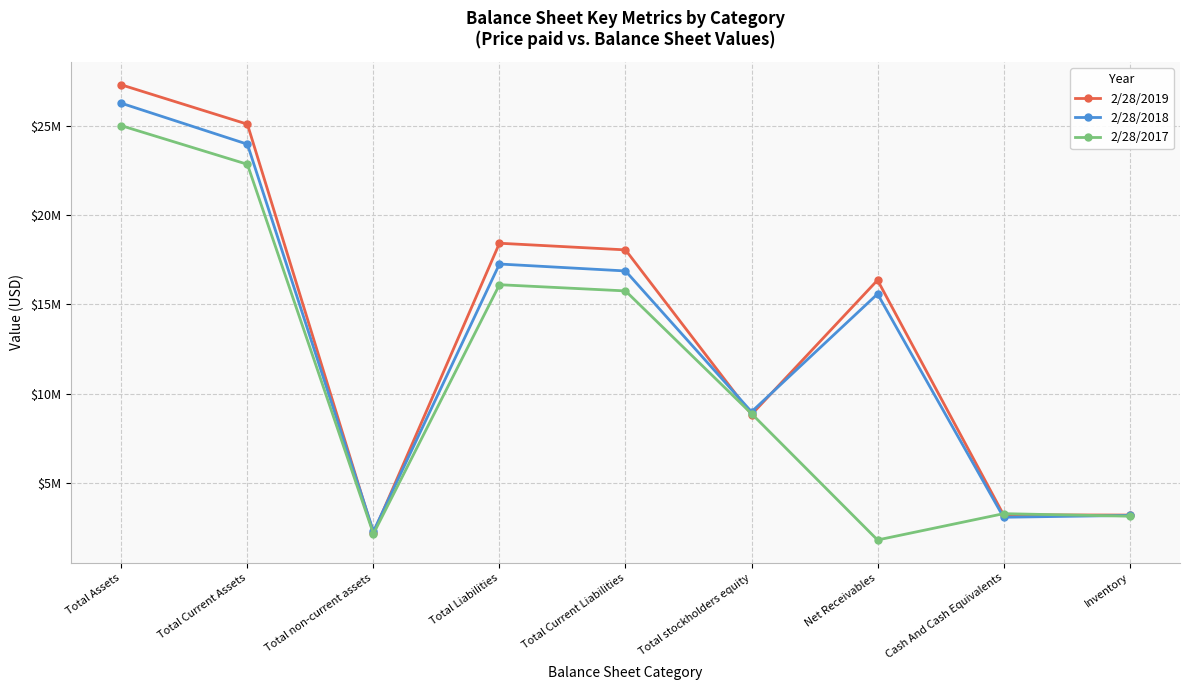

Is this an area chart (filled region under the line)?

No